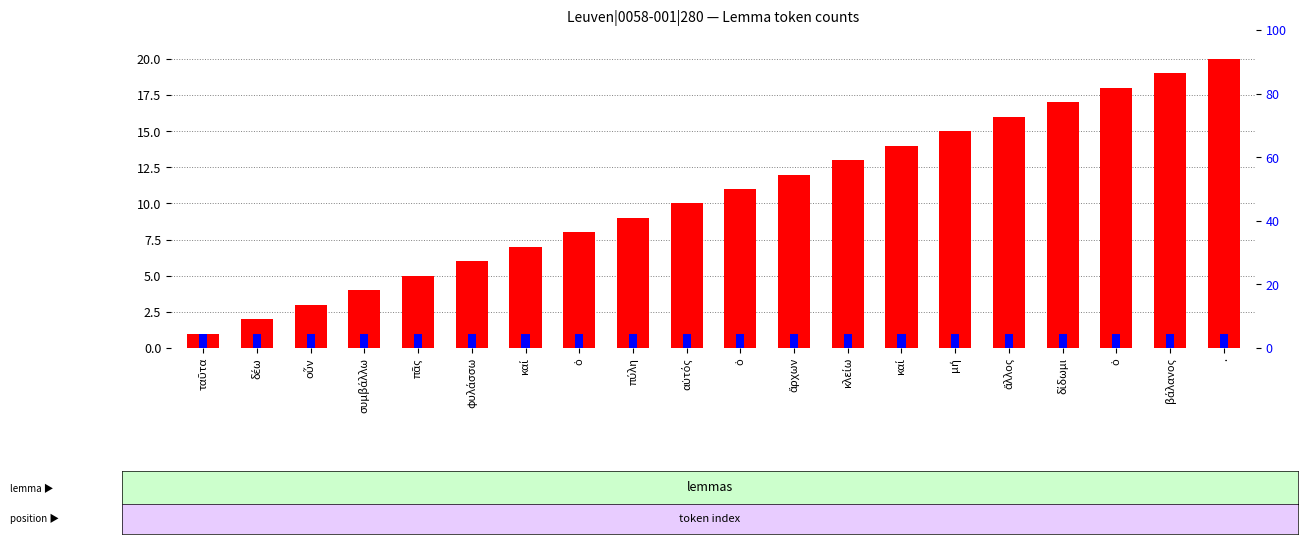

At which label is transformed count closest to 10?

αὐτός